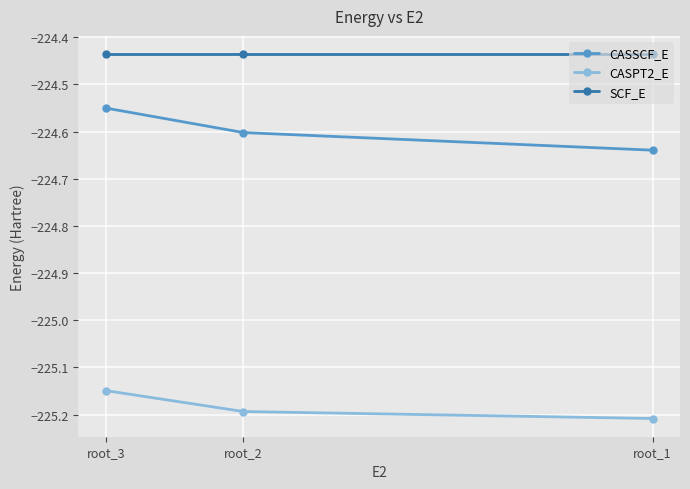

The CASSCF_E series shows -140.8 at root_3. True or false?

False